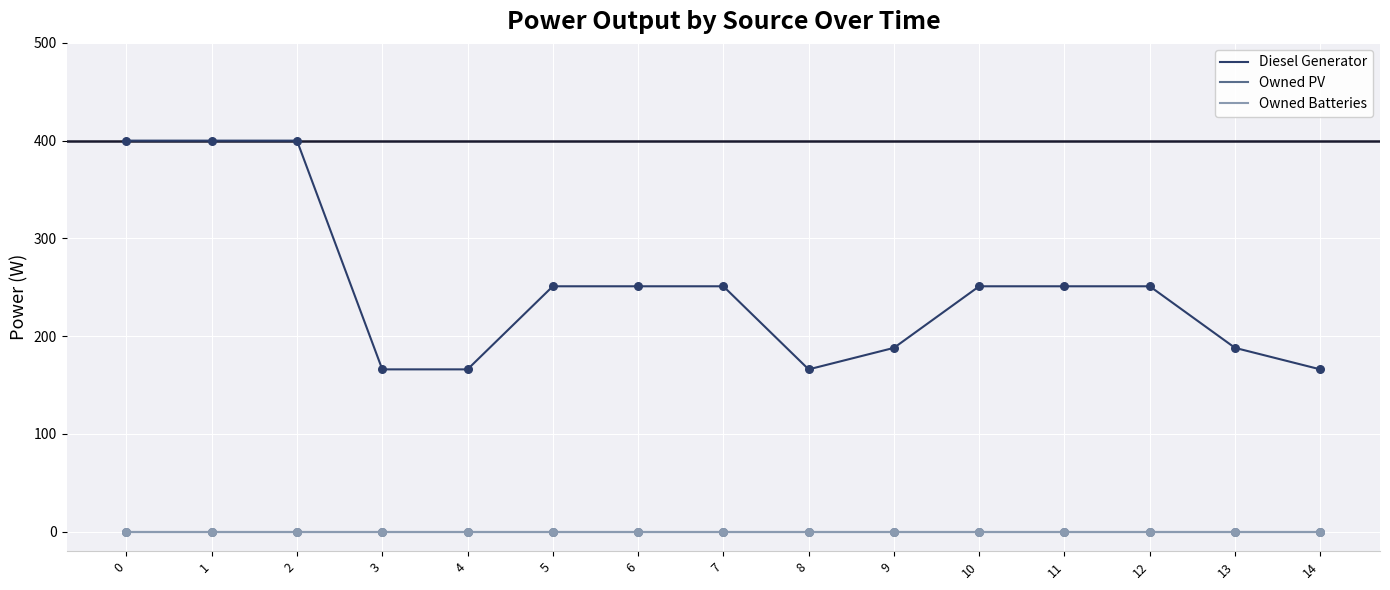

Is the value of Diesel Generator at 4 greater than the value of Owned Batteries at 4?

Yes